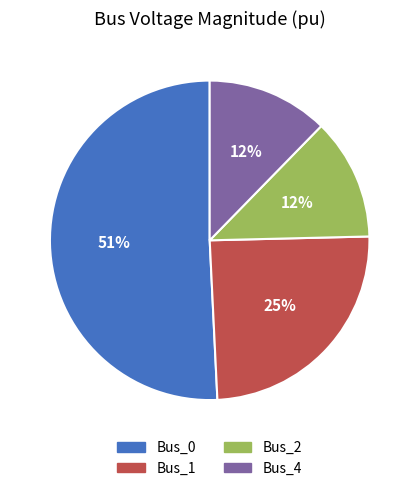

The Bus_0 slice represents 61% of the pie. True or false?

False